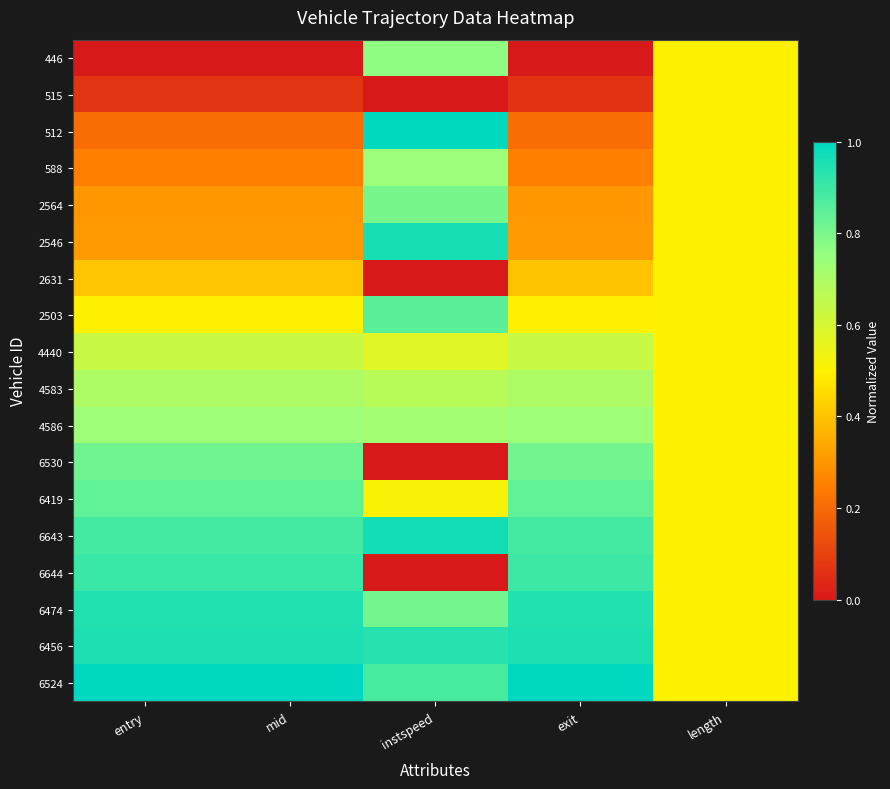

What is the total value across all series at exit?

10.4